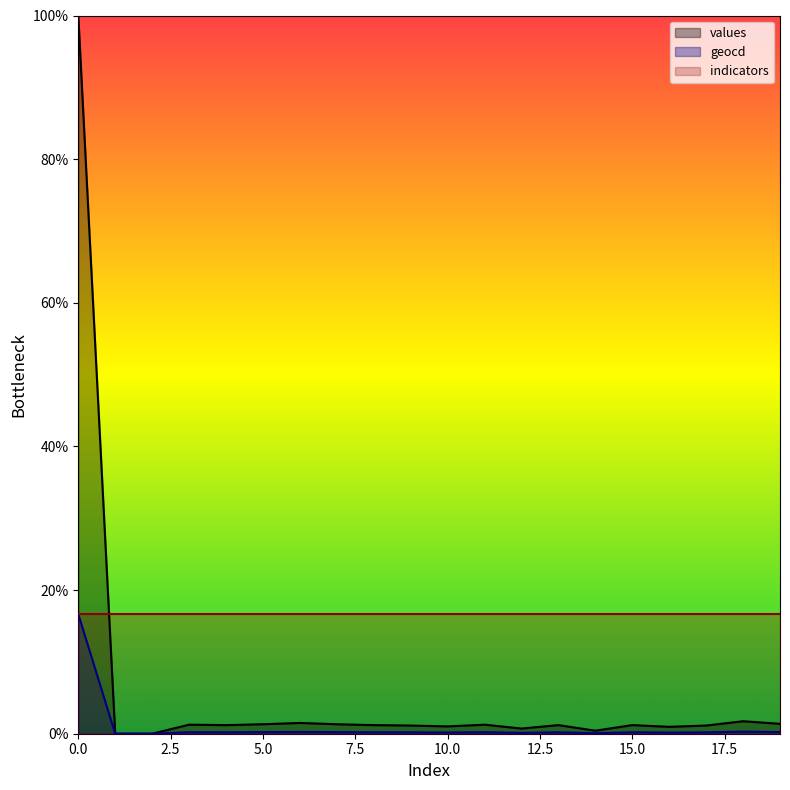

Reading left to right, transcribe all the data shown in this chart.

values: 0=100.0	1=0.0	2=0.0	3=1.3	4=1.2	5=1.3	6=1.5	7=1.3	8=1.2	9=1.1	10=1.0	11=1.3	12=0.7	13=1.2	14=0.4	15=1.2	16=1.0	17=1.1	18=1.7	19=1.4
geocd: 0=16.7	1=0.0	2=0.0	3=0.2	4=0.2	5=0.2	6=0.2	7=0.2	8=0.2	9=0.2	10=0.2	11=0.2	12=0.1	13=0.2	14=0.1	15=0.2	16=0.2	17=0.2	18=0.3	19=0.2